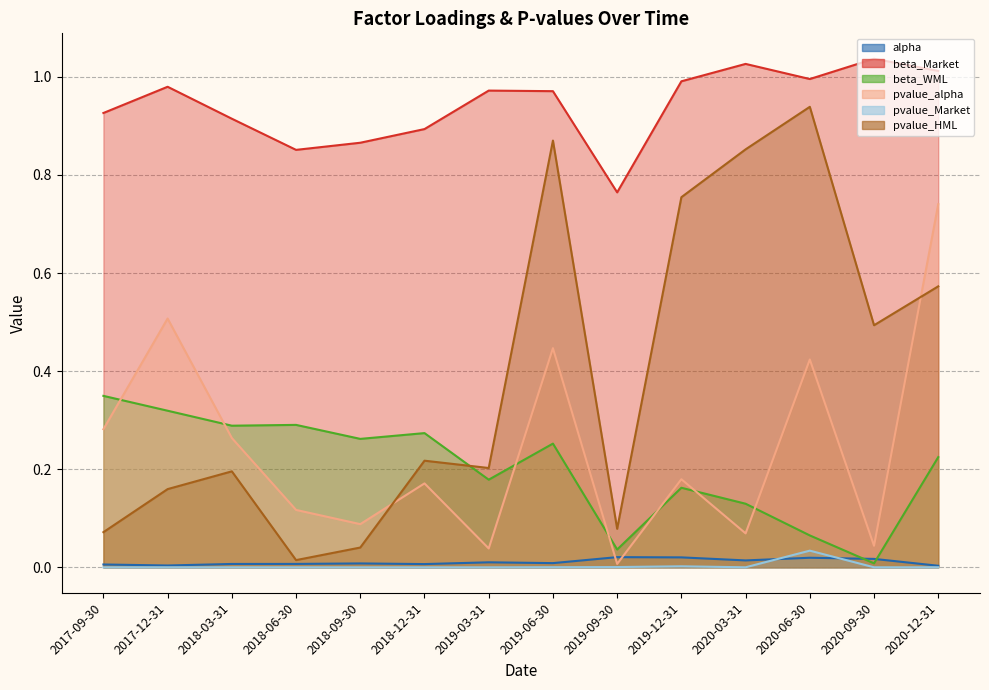

Which series has the largest total across all categories?

beta_Market